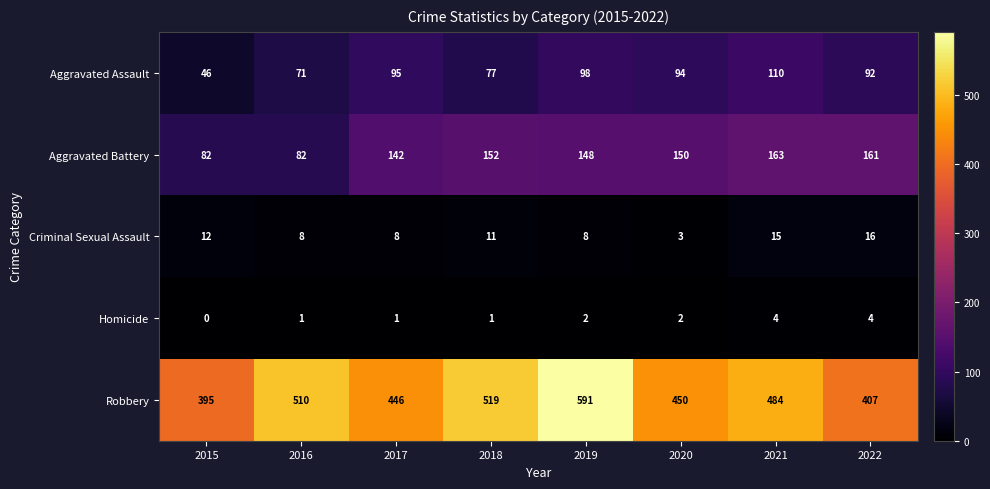

What is the difference between the highest and lowest values at 2020?

448